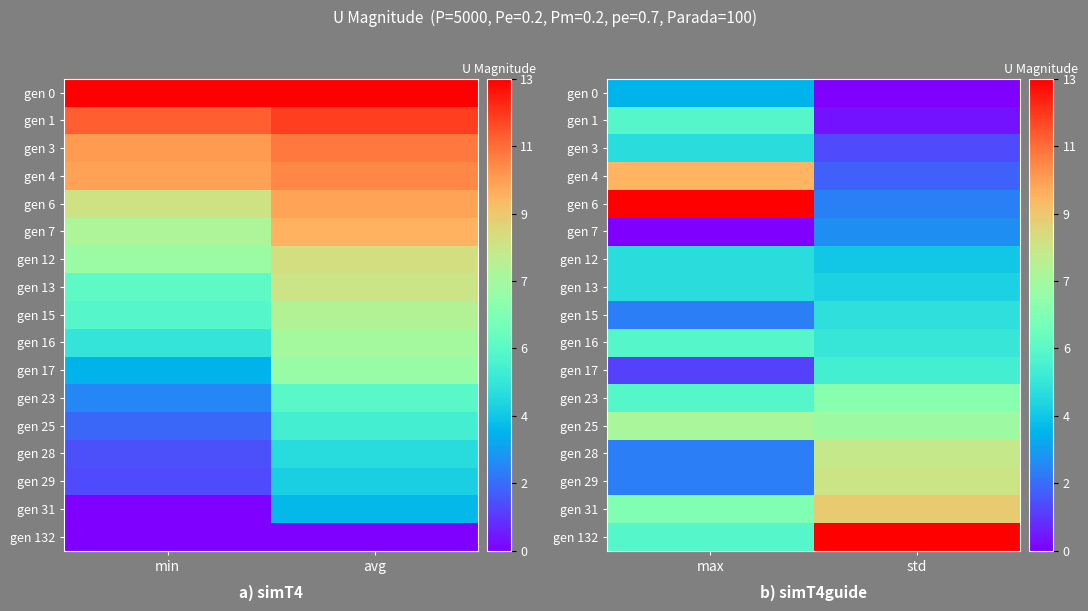

At std, list the series in order from smallest to largest.

gen 0, gen 1, gen 3, gen 4, gen 6, gen 7, gen 12, gen 13, gen 15, gen 16, gen 17, gen 23, gen 25, gen 28, gen 29, gen 31, gen 132